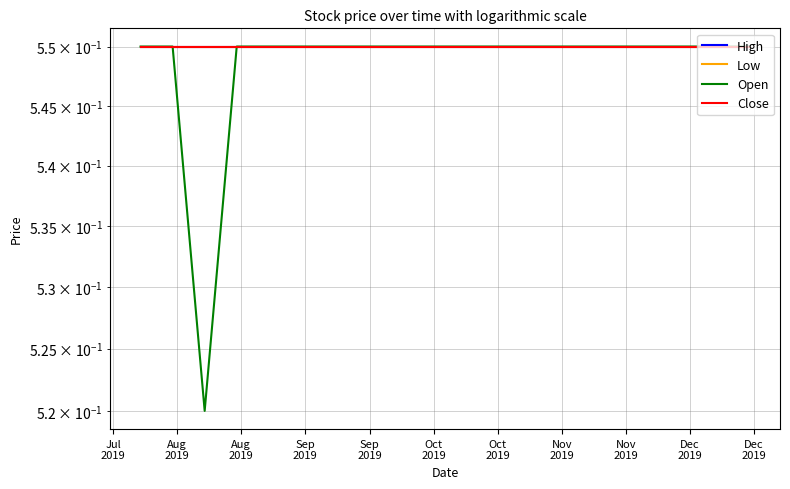

True or false: High and Open cross at least once.

False